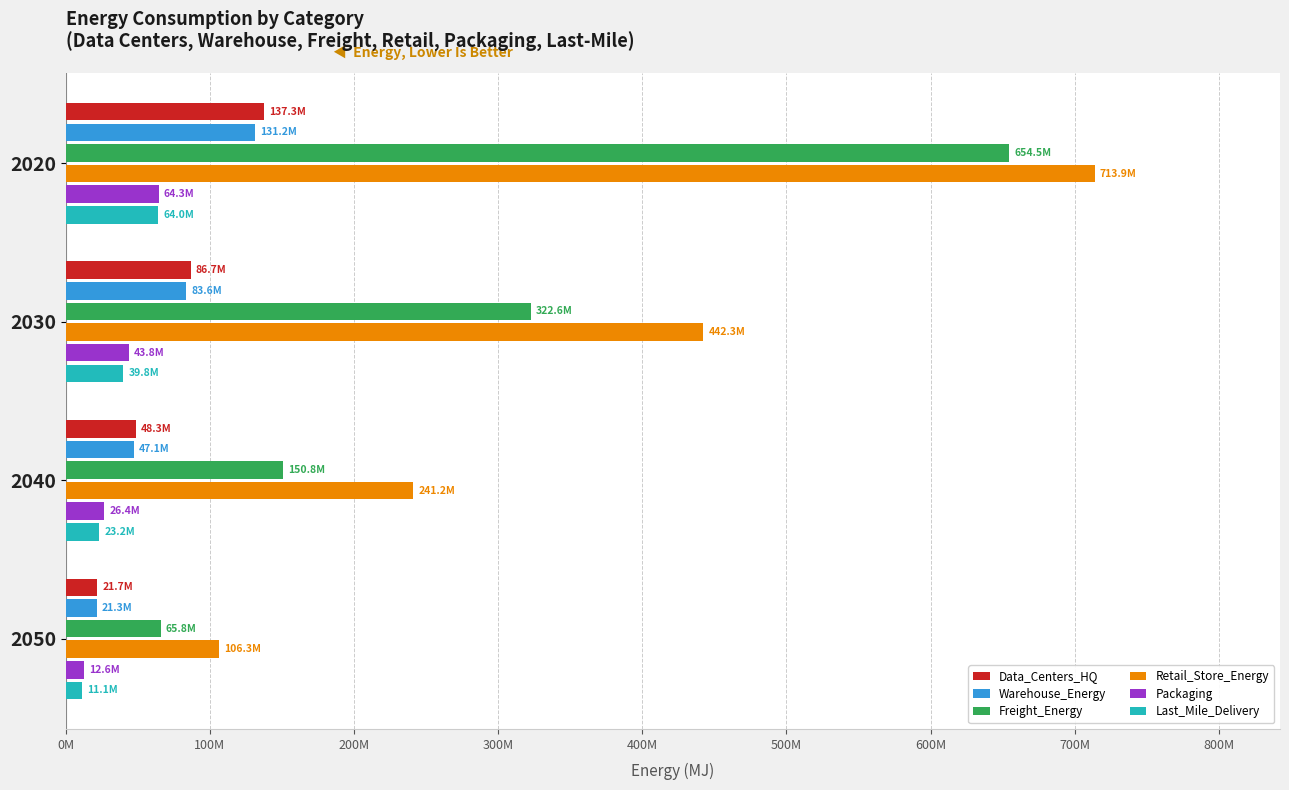

Which series has the widest spread of values?

Retail_Store_Energy